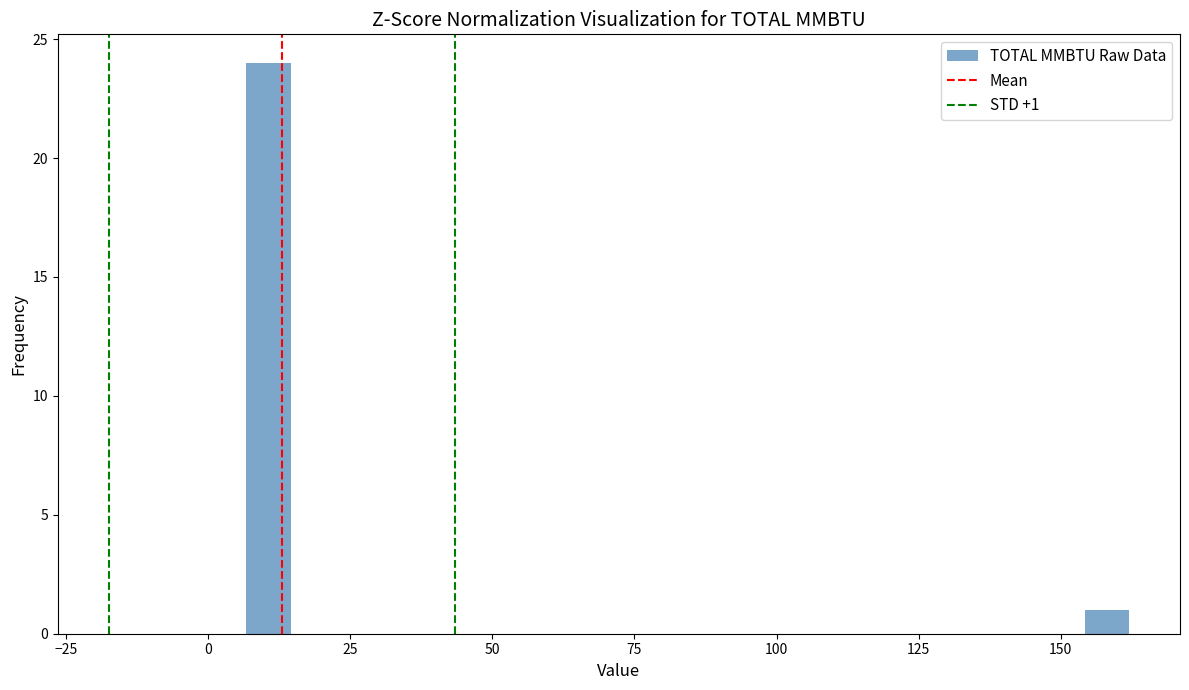

Read against the x-axis, roughly where is the centre of the tallest bar?

10